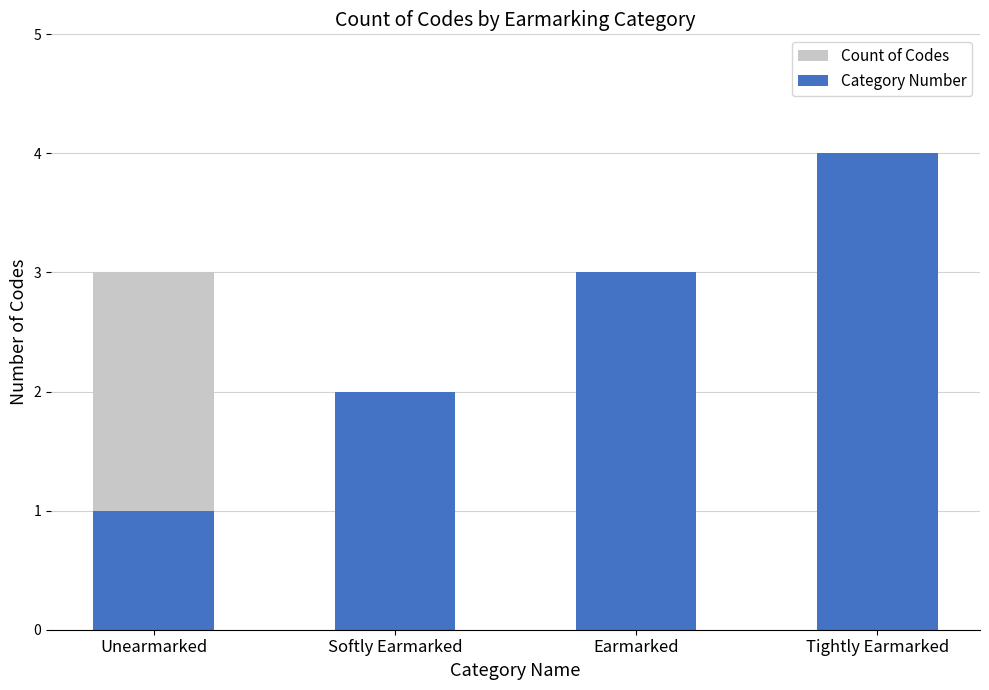

Rank the series by their maximum value, from lowest to highest.

Count of Codes, Category Number